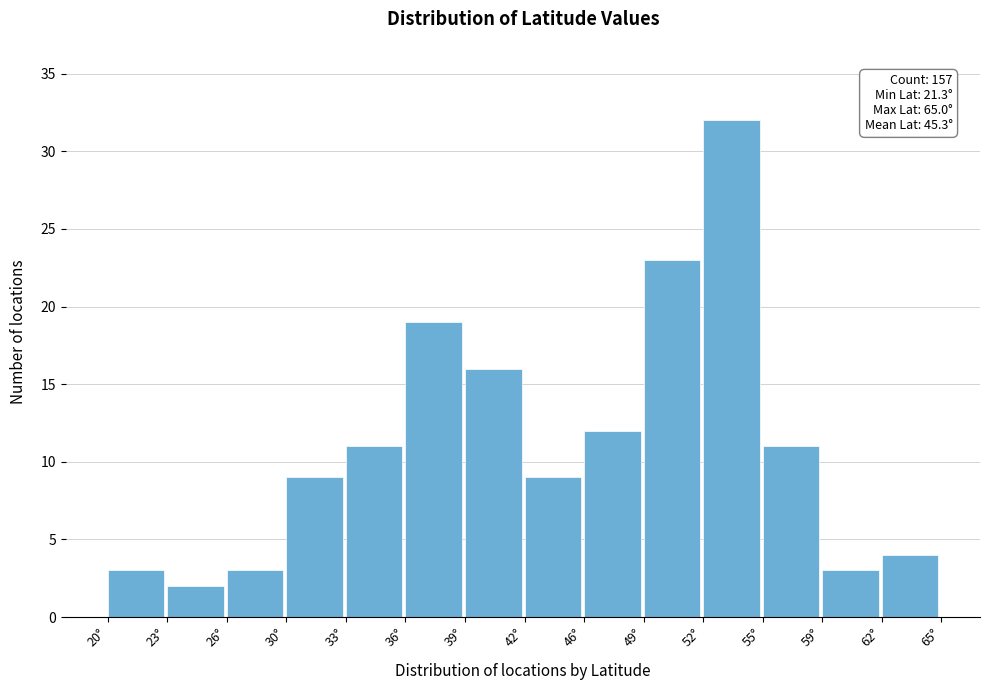

Reading right to left, transcribe all the data shown in this chart.

62°=4	59°=3	55°=11	52°=32	49°=23	46°=12	42°=9	39°=16	36°=19	33°=11	30°=9	26°=3	23°=2	20°=3